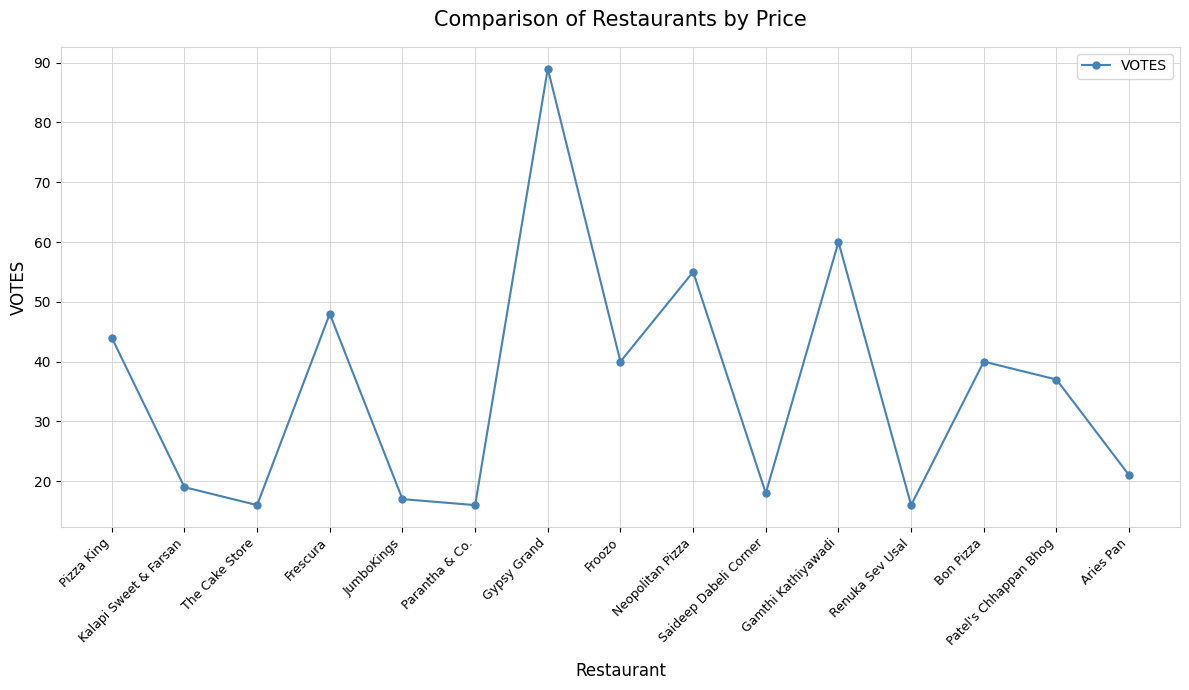

Between Neopolitan Pizza and Bon Pizza, which is larger?

Neopolitan Pizza